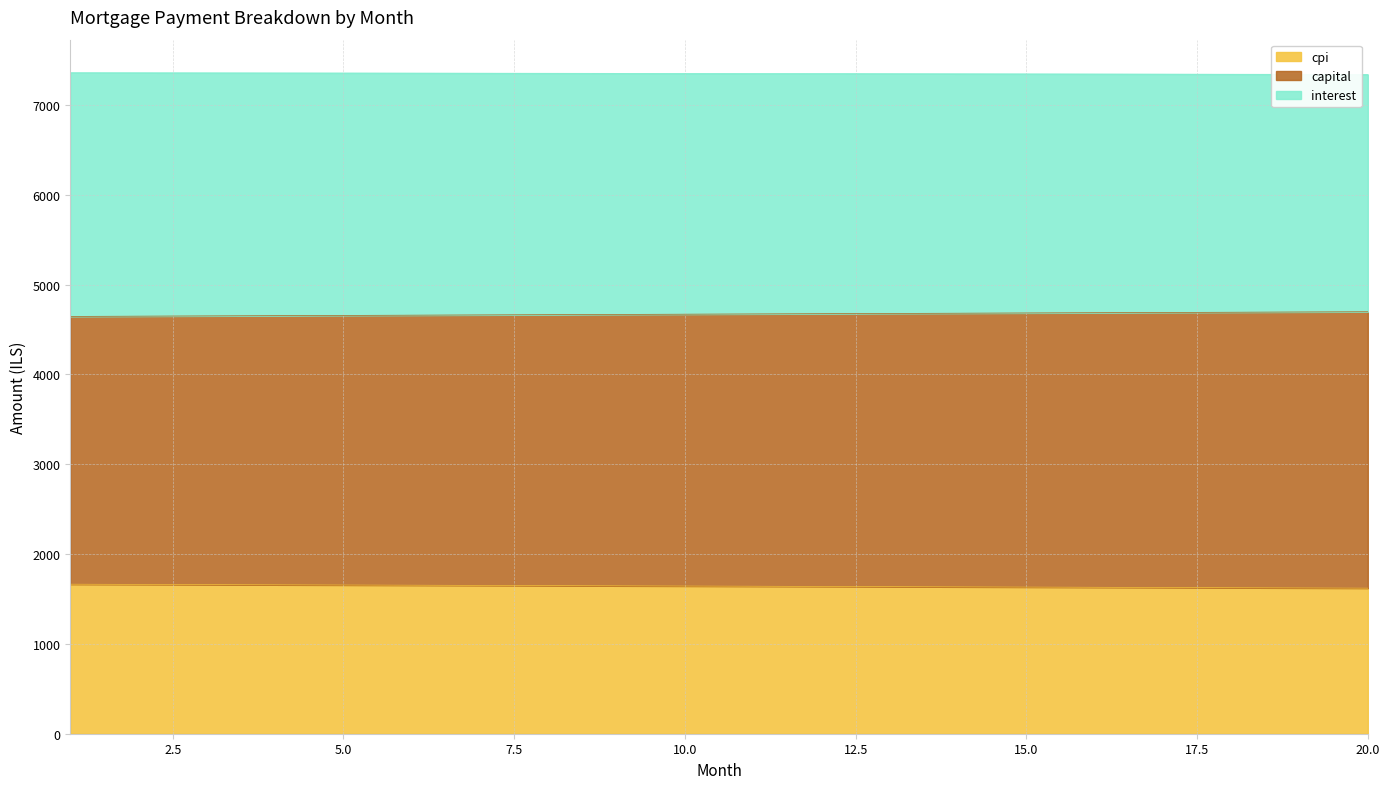

What are all the series names shown in the legend?

cpi, capital, interest